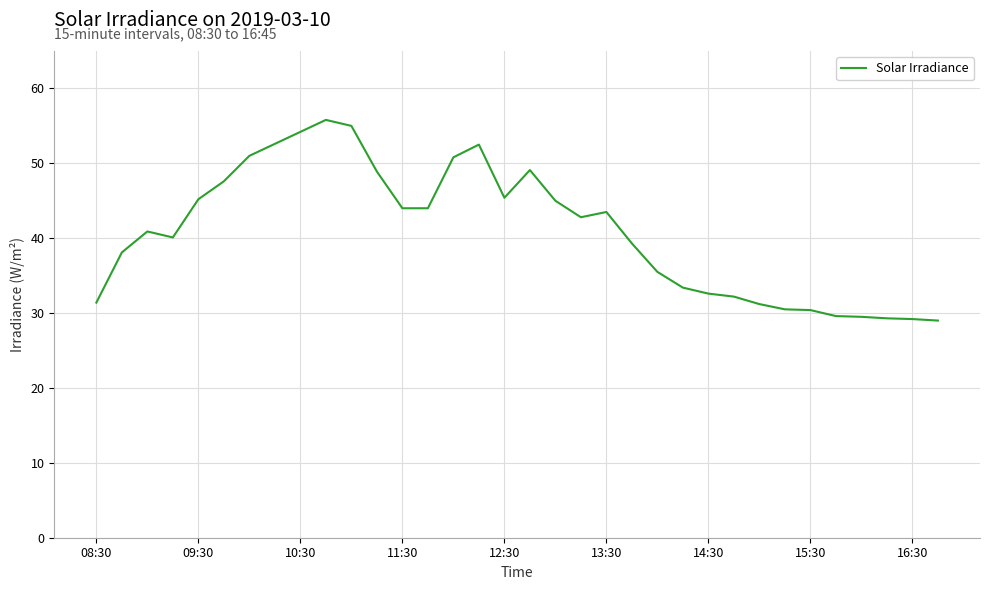

What is the sum of all values?

1389.6